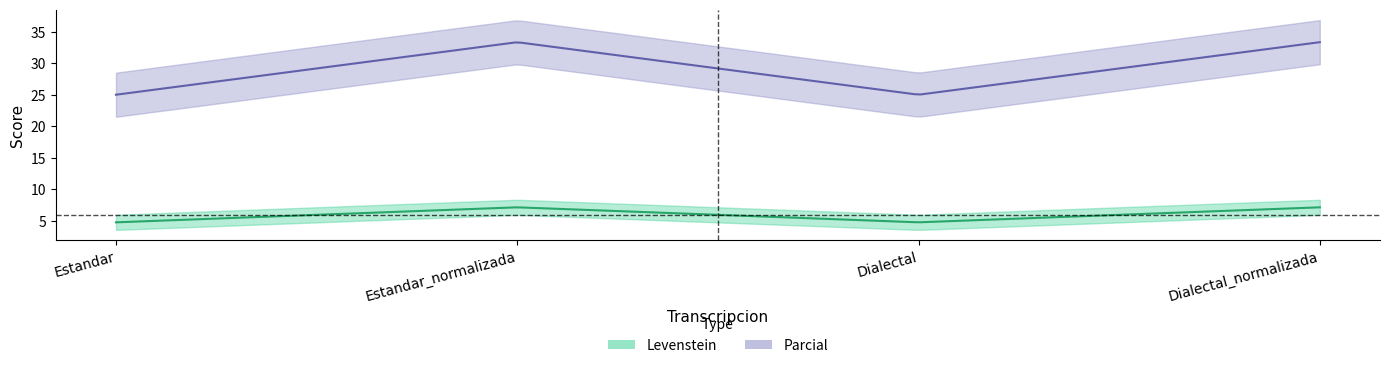

Reading right to left, list all the values displayed in this chart.

Levenstein: Dialectal_normalizada=7.1	Dialectal=4.8	Estandar_normalizada=7.1	Estandar=4.8
Parcial: Dialectal_normalizada=33.3	Dialectal=25.0	Estandar_normalizada=33.3	Estandar=25.0